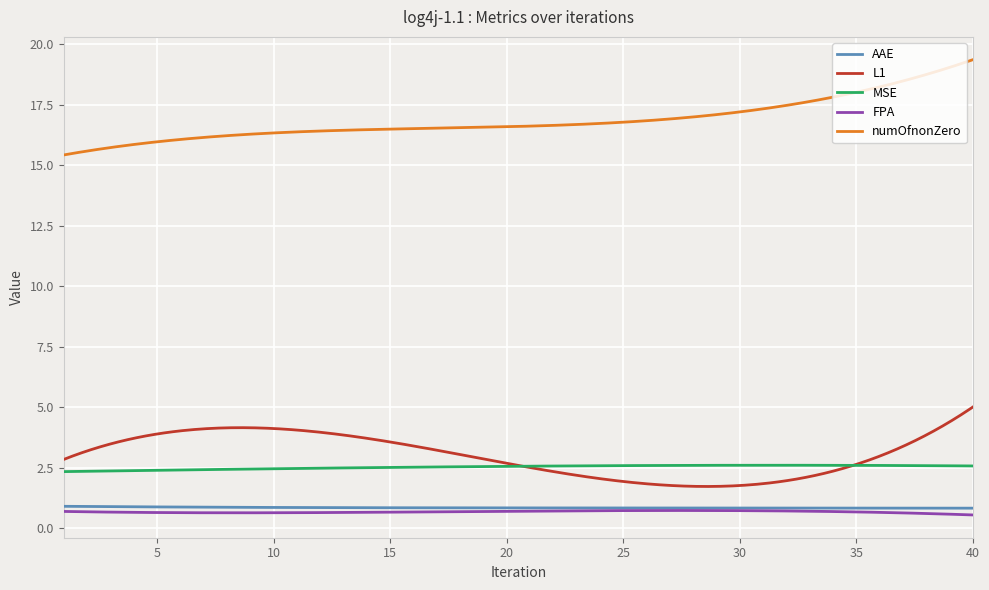

True or false: MSE and AAE cross at least once.

False